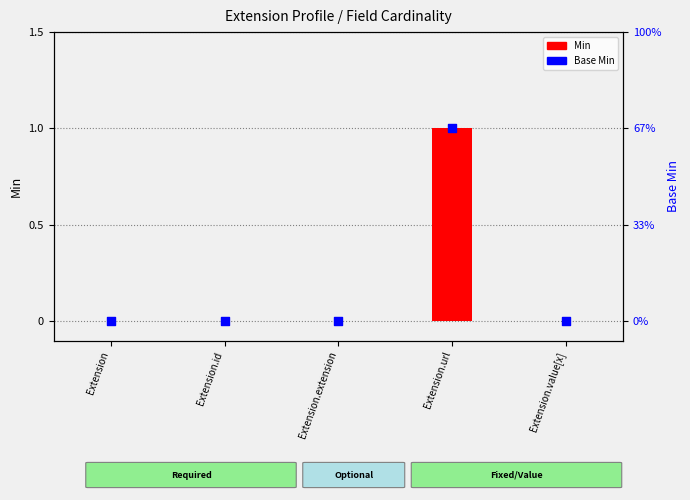

Which series contains the lowest Y value?

Min